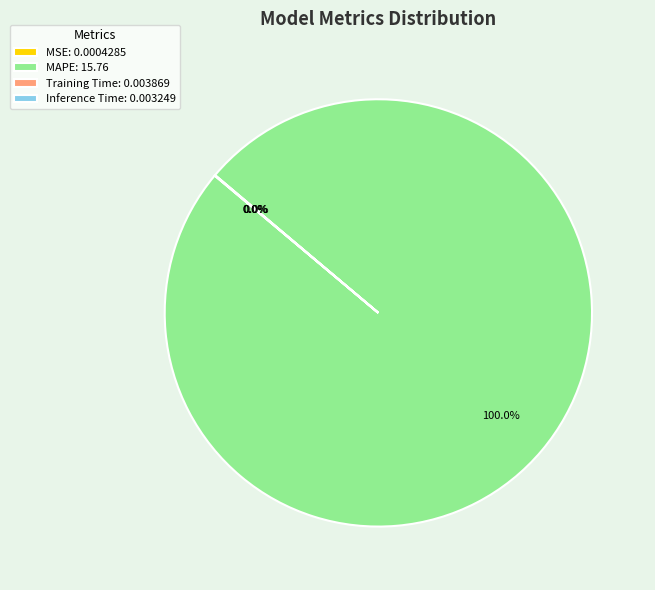

Which slice represents more than half of the pie?

MAPE